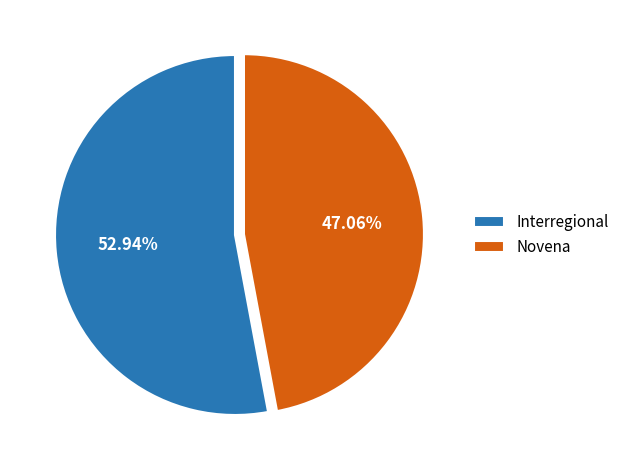

Is it true that Novena is 58% of the pie?

False